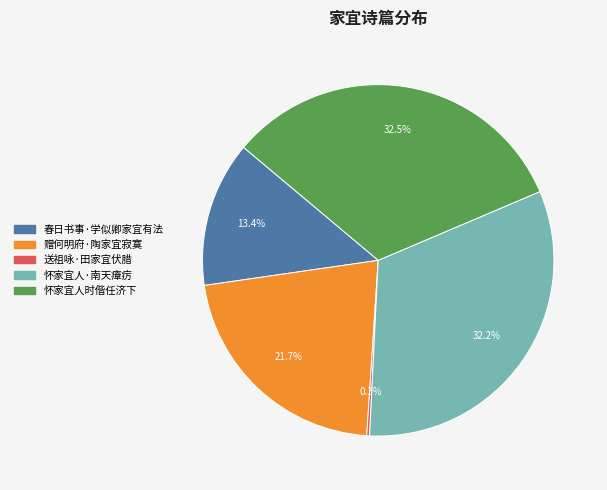

Is there any slice that represents more than half of the pie?

No